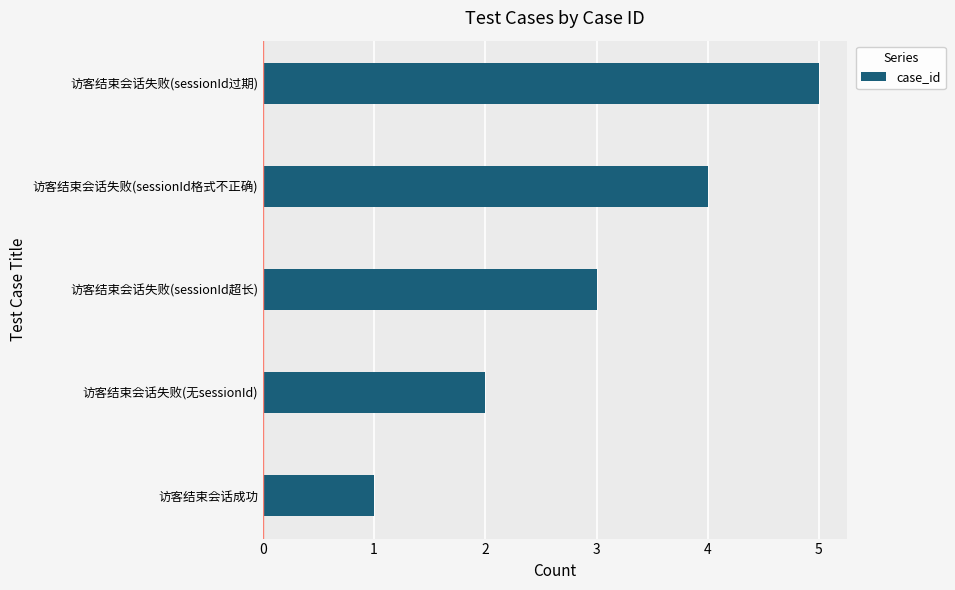

Is it true that the value at 访客结束会话成功 is 1?

True